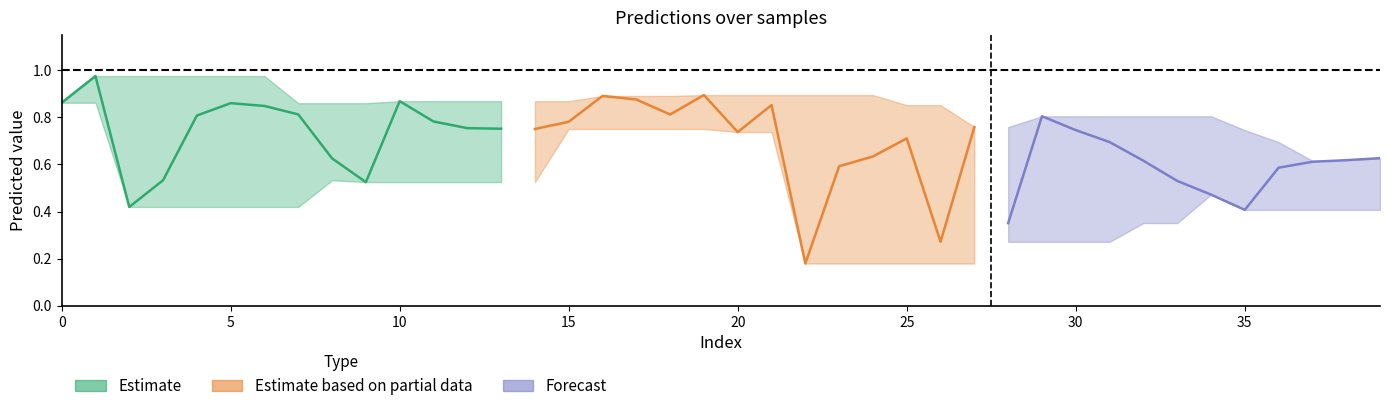

Reading left to right, extract all data points from this chart.

pred: 0=0.9	1=1.0	2=0.4	3=0.5	4=0.8	5=0.9	6=0.8	7=0.8	8=0.6	9=0.5	10=0.9	11=0.8	12=0.8	13=0.8	14=0.8	15=0.8	16=0.9	17=0.9	18=0.8	19=0.9	20=0.7	21=0.9	22=0.2	23=0.6	24=0.6	25=0.7	26=0.3	27=0.8	28=0.4	29=0.8	30=0.7	31=0.7	32=0.6	33=0.5	34=0.5	35=0.4	36=0.6	37=0.6	38=0.6	39=0.6
labels: 0=0.0	1=0.0	2=0.0	3=0.0	4=1.0	5=1.0	6=1.0	7=1.0	8=1.0	9=1.0	10=1.0	11=0.0	12=0.0	13=0.0	14=0.0	15=1.0	16=1.0	17=1.0	18=1.0	19=1.0	20=1.0	21=1.0	22=0.0	23=0.0	24=0.0	25=1.0	26=1.0	27=1.0	28=1.0	29=1.0	30=1.0	31=1.0	32=1.0	33=0.0	34=0.0	35=0.0	36=1.0	37=1.0	38=1.0	39=1.0